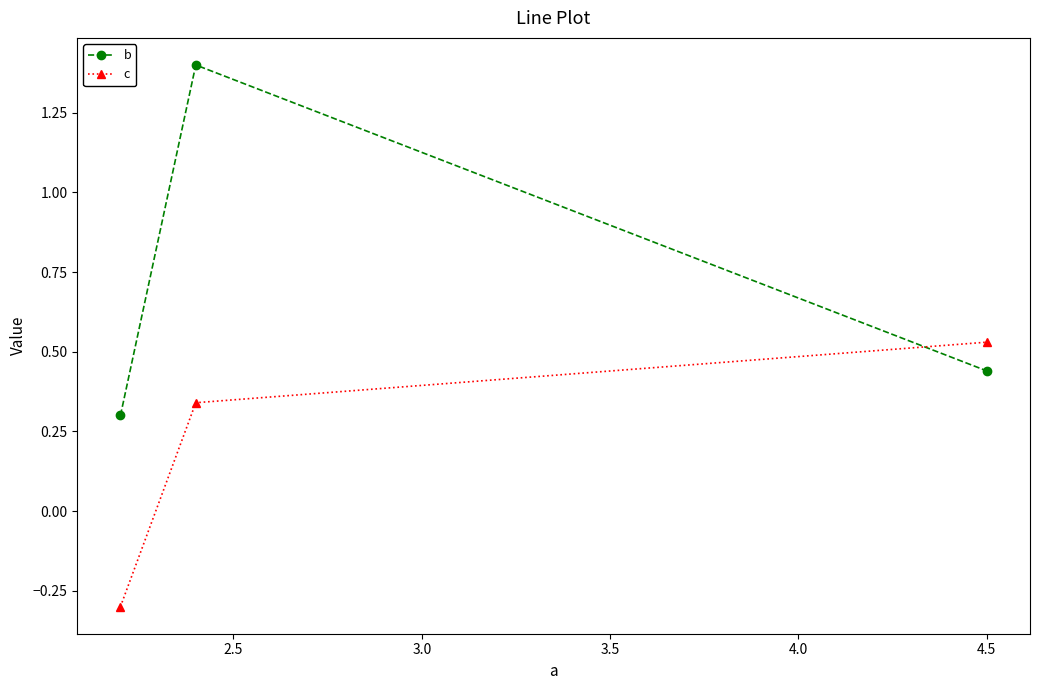

What is the value of the b point at the 2nd from the left?

1.4